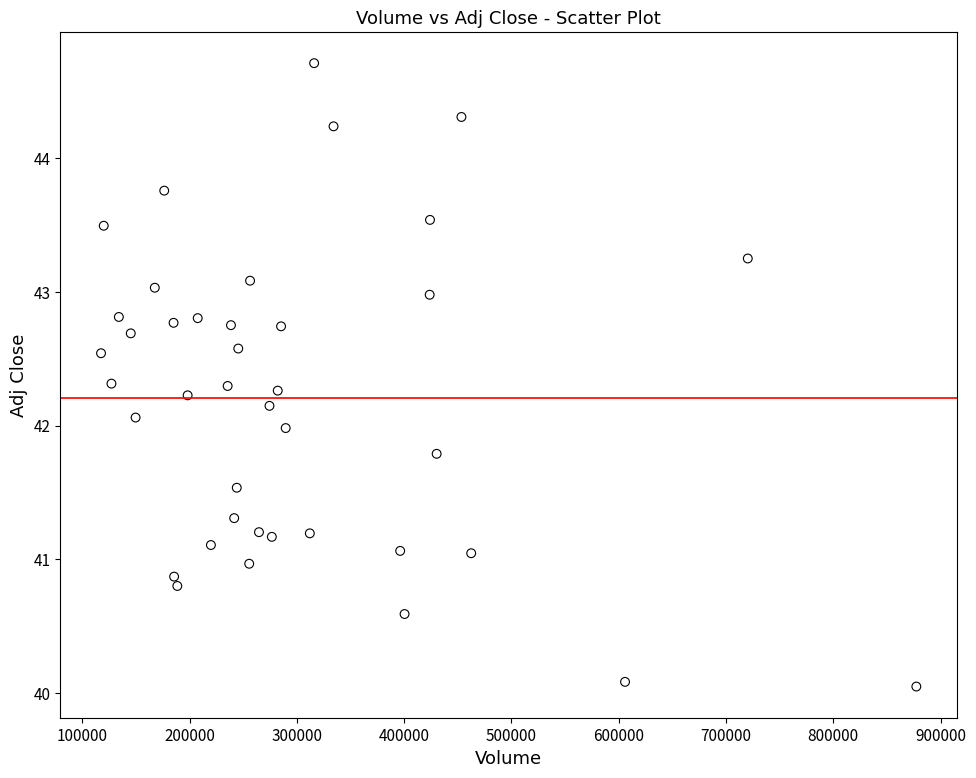

What is the range of X values (max minus min)?

759900.0